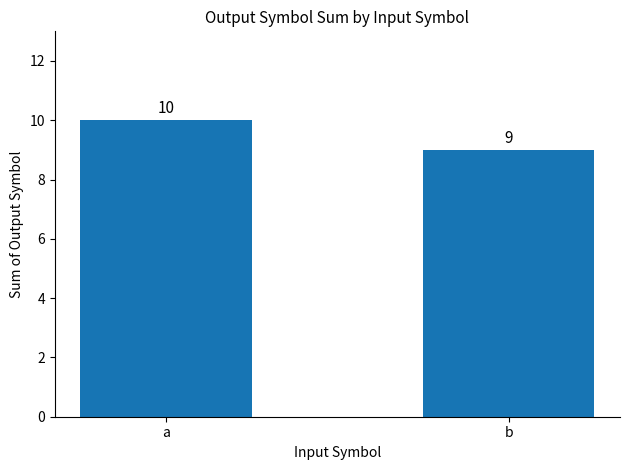

Rank the categories by value from lowest to highest.

b, a